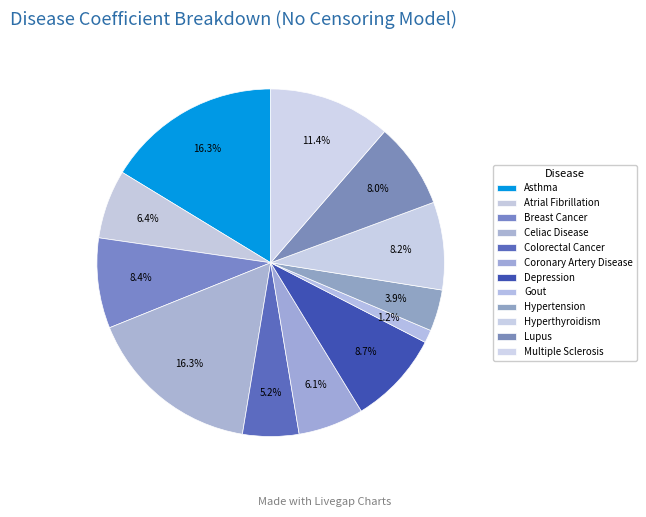

How much of the chart is everything except Atrial Fibrillation?

93.6%